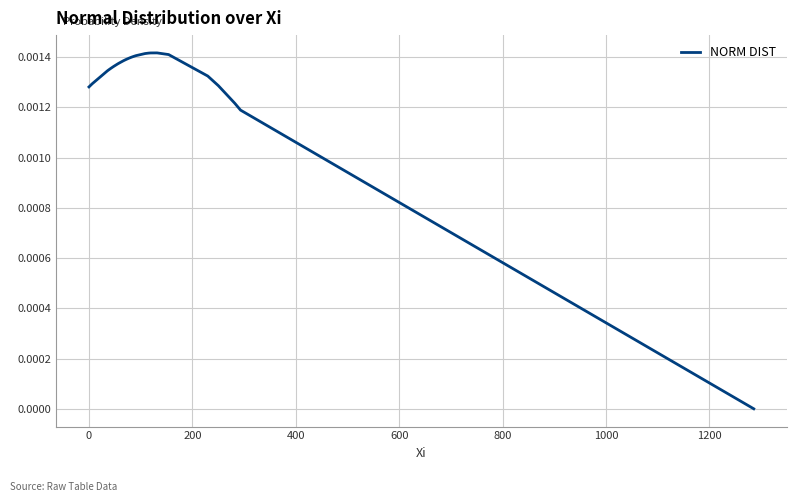

Is this an area chart (filled region under the line)?

No